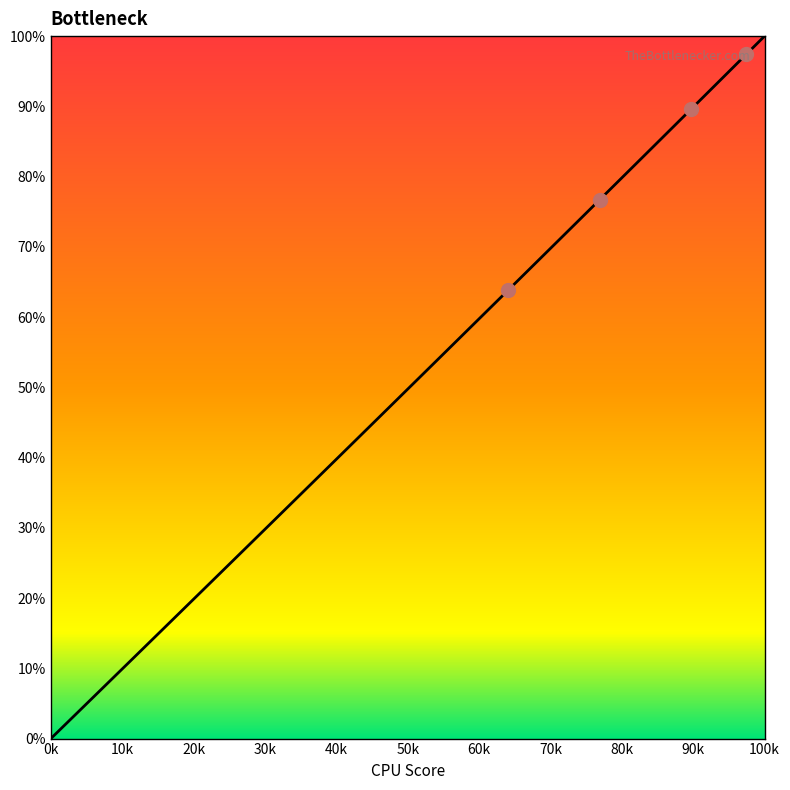

Reading left to right, extract all data points from this chart.

0.0	2.5	5.1	7.6	10.2	12.7	15.3	17.8	20.4	22.9	25.5	28.0	30.6	33.1	35.7	38.2	40.8	43.3	45.9	48.5	51.0	53.6	56.2	58.7	61.3	63.9	66.4	69.0	71.6	74.2	76.7	79.3	81.9	84.5	87.1	89.6	92.2	94.8	97.4	100.0